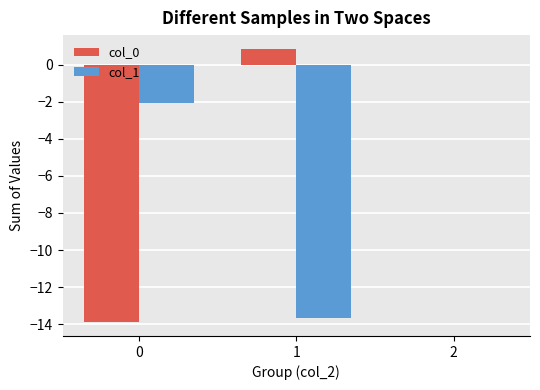

Which series has the largest total across all categories?

col_0